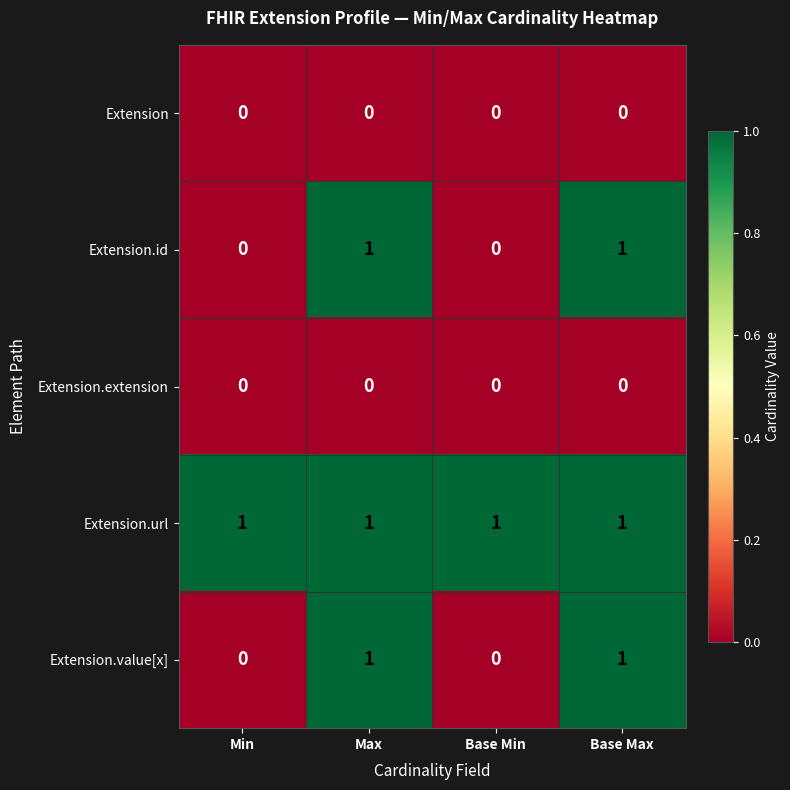

Reading right to left, transcribe all the data shown in this chart.

Extension: Base Max=0	Base Min=0	Max=0	Min=0
Extension.id: Base Max=1	Base Min=0	Max=1	Min=0
Extension.extension: Base Max=0	Base Min=0	Max=0	Min=0
Extension.url: Base Max=1	Base Min=1	Max=1	Min=1
Extension.value[x]: Base Max=1	Base Min=0	Max=1	Min=0